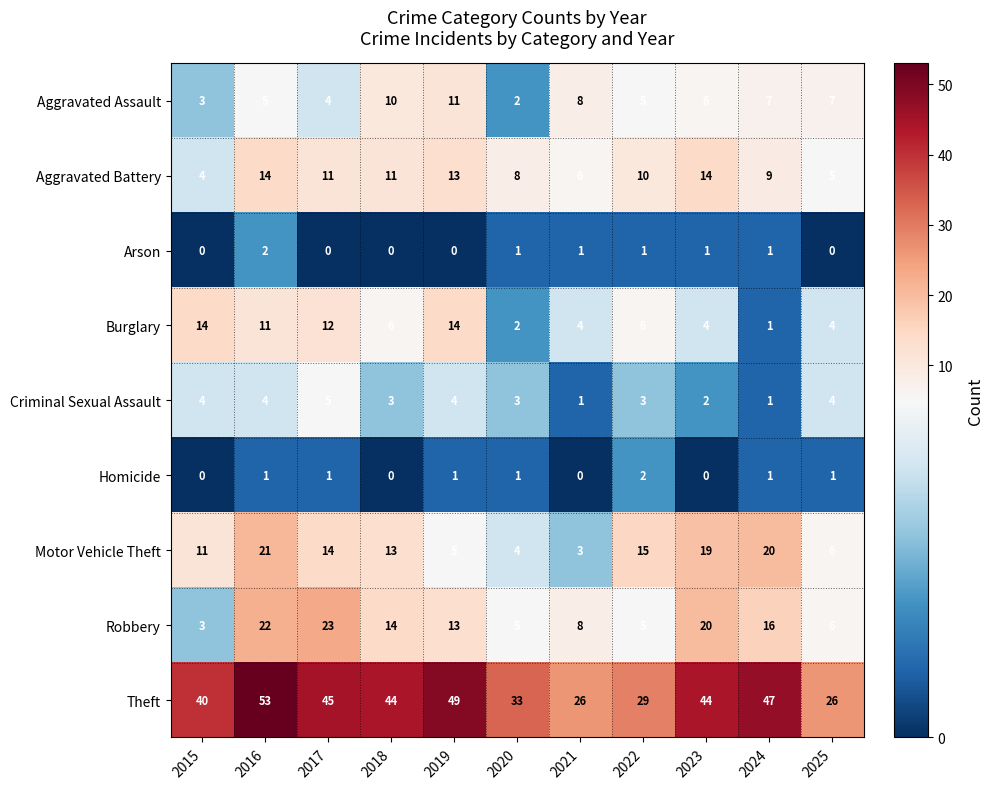

At 2017, list the series in order from smallest to largest.

Arson, Homicide, Aggravated Assault, Criminal Sexual Assault, Aggravated Battery, Burglary, Motor Vehicle Theft, Robbery, Theft